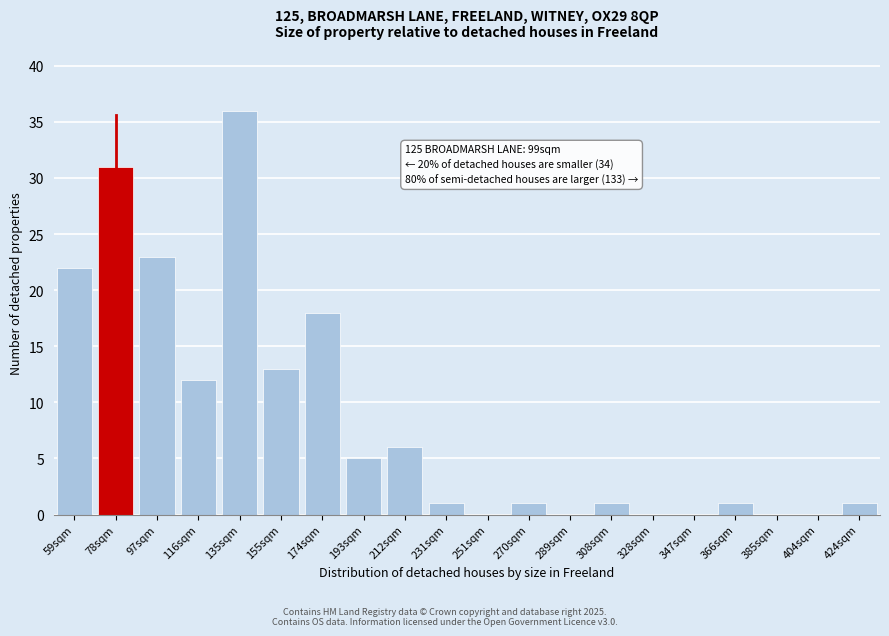

Reading left to right, list all the values displayed in this chart.

59sqm=22	78sqm=31	97sqm=23	116sqm=12	135sqm=36	155sqm=13	174sqm=18	193sqm=5	212sqm=6	231sqm=1	251sqm=0	270sqm=1	289sqm=0	308sqm=1	328sqm=0	347sqm=0	366sqm=1	385sqm=0	404sqm=0	424sqm=1